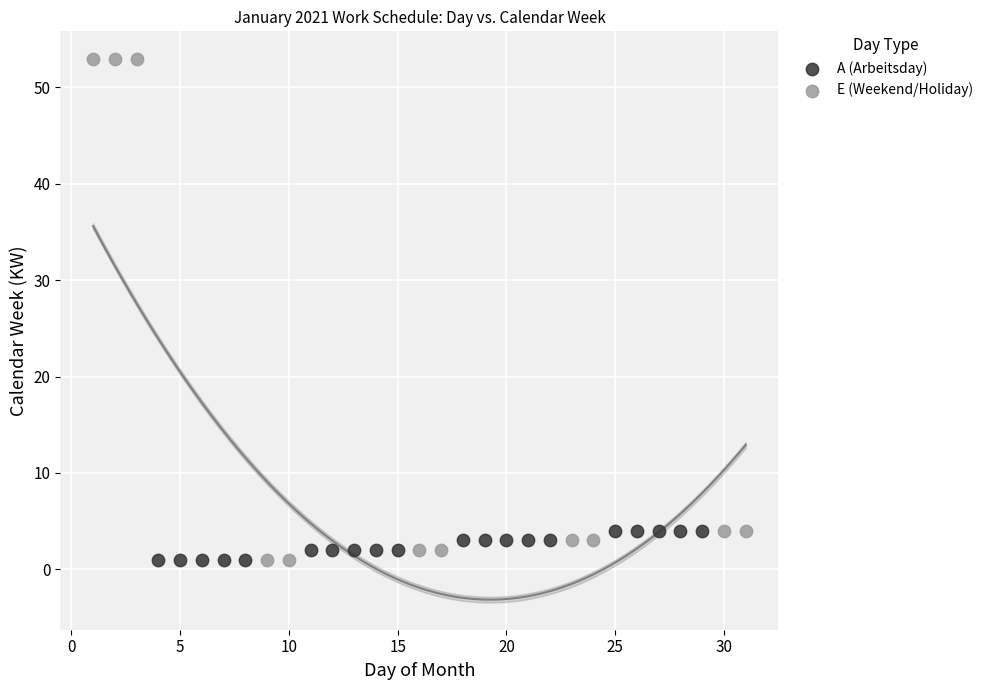

Which series has the largest Y range (max minus min)?

E (Weekend/Holiday)